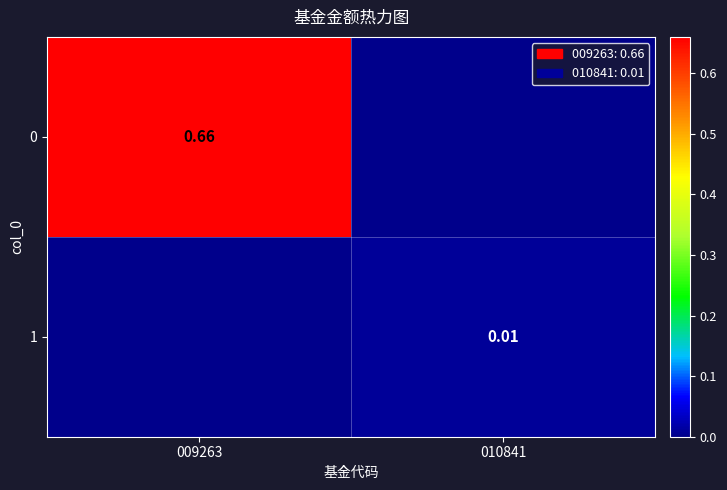

Between 009263 and 010841, which is larger?

009263